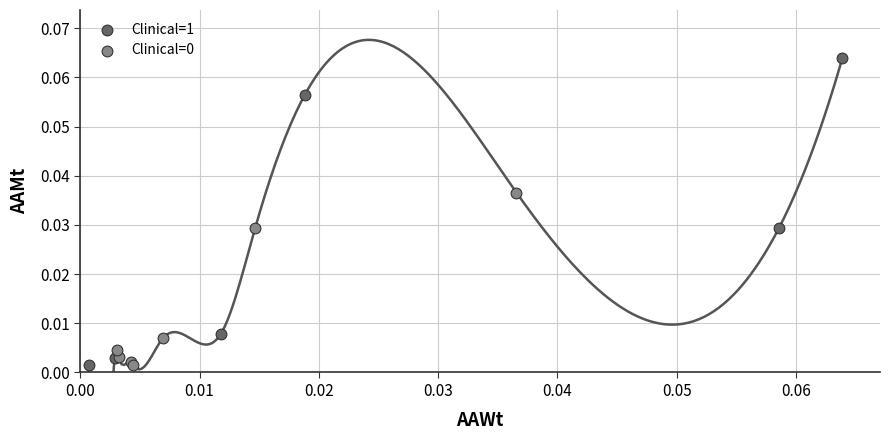

Which series has the widest spread of Y values?

Clinical=1